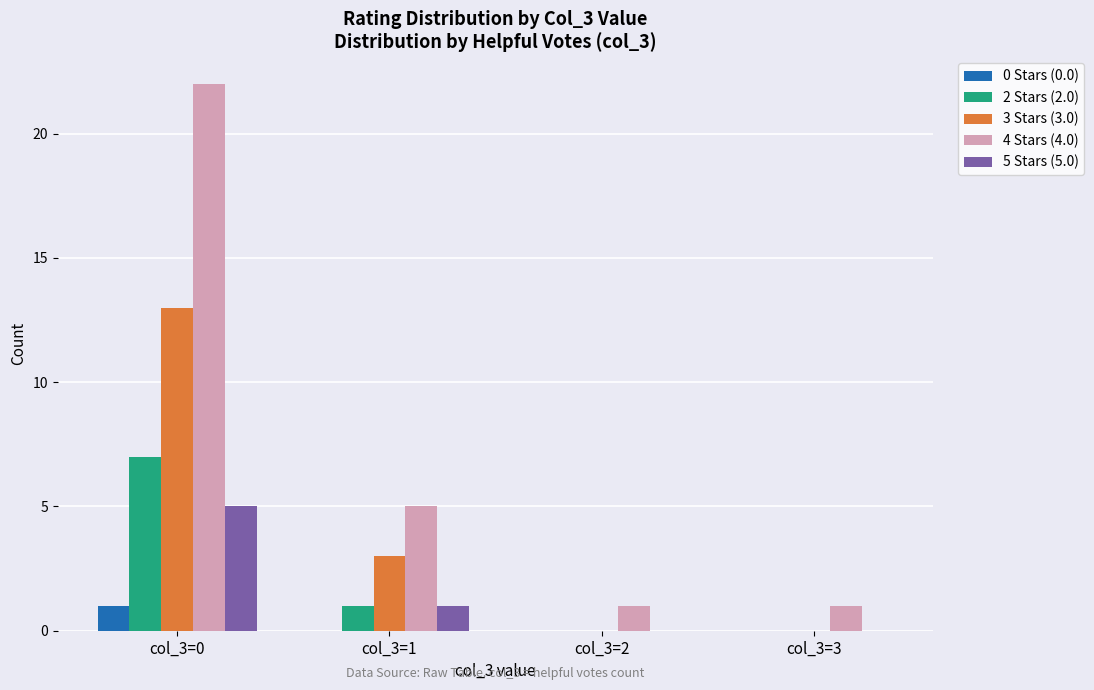

Reading left to right, extract all data points from this chart.

0 Stars (0.0): col_3=0=1	col_3=1=0	col_3=2=0	col_3=3=0
2 Stars (2.0): col_3=0=7	col_3=1=1	col_3=2=0	col_3=3=0
3 Stars (3.0): col_3=0=13	col_3=1=3	col_3=2=0	col_3=3=0
4 Stars (4.0): col_3=0=22	col_3=1=5	col_3=2=1	col_3=3=1
5 Stars (5.0): col_3=0=5	col_3=1=1	col_3=2=0	col_3=3=0